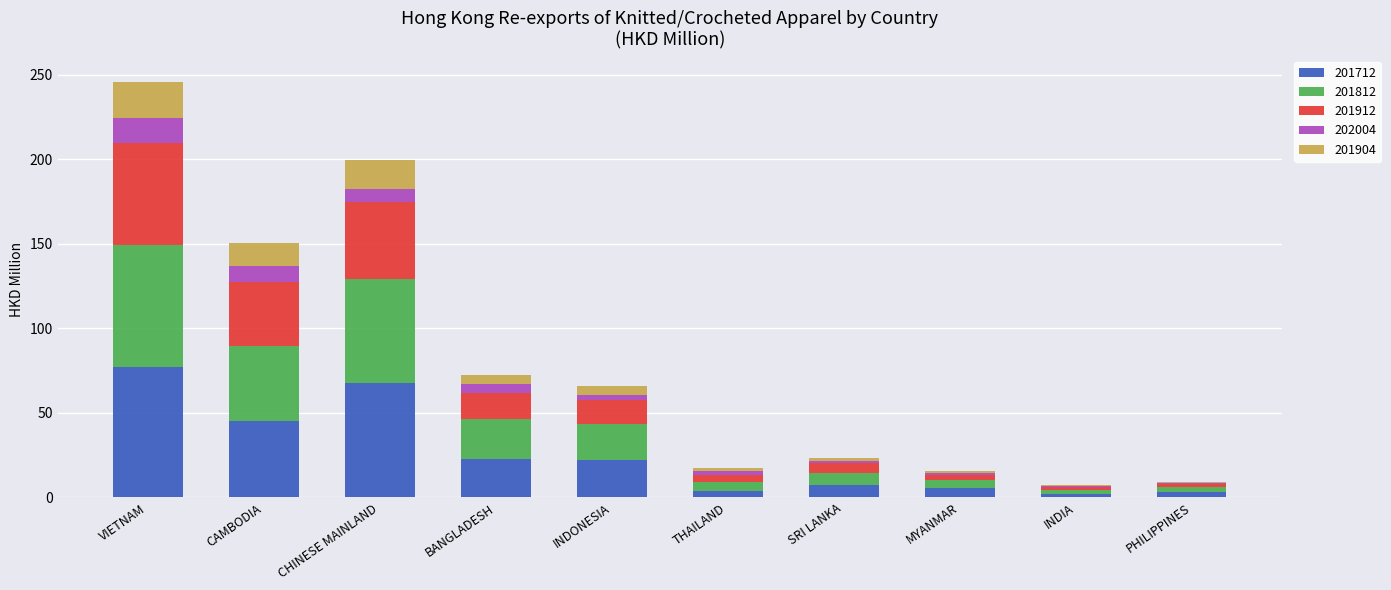

What is the maximum value for 201712?

77.1